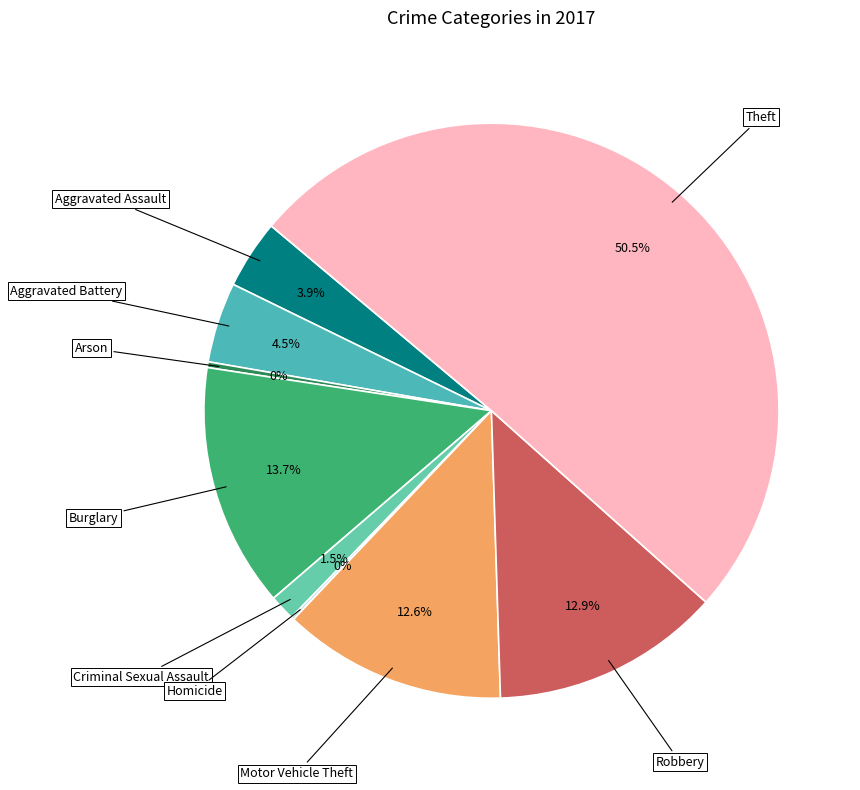

Between Burglary and Aggravated Assault, which is larger?

Burglary